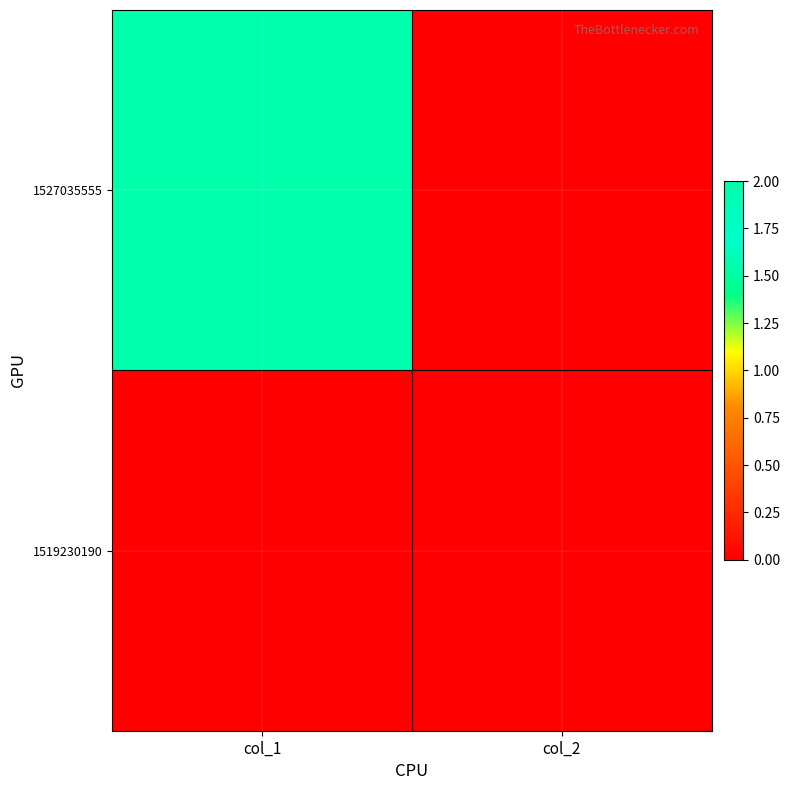

Which series has the largest range (max minus min)?

1527035555